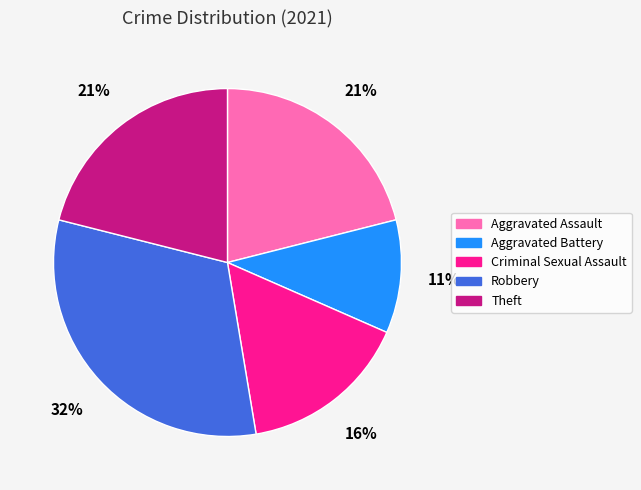

To the nearest percent, what is the difference between the largest and smallest slice percentages?

21%